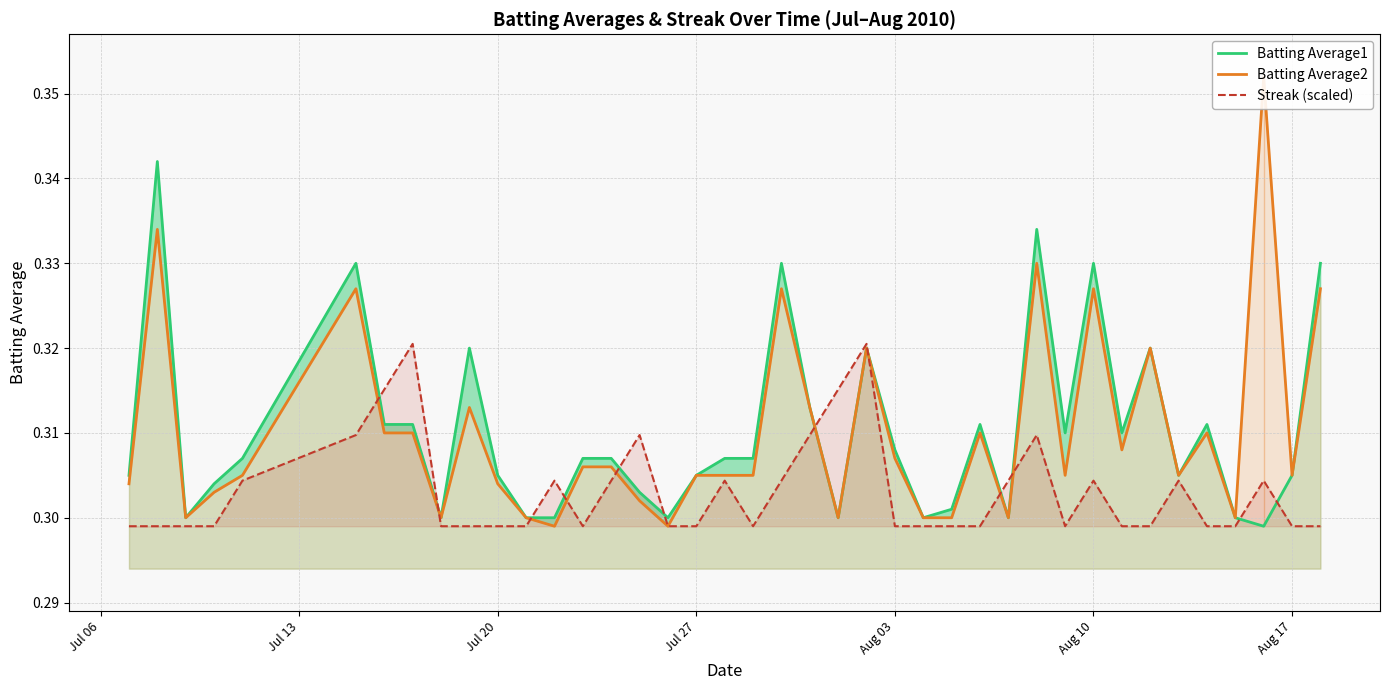

Reading left to right, list all the values displayed in this chart.

Batting Average1: 0.3	0.3	0.3	0.3	0.3	0.3	0.3	0.3	0.3	0.3	0.3	0.3	0.3	0.3	0.3	0.3	0.3	0.3	0.3	0.3	0.3	0.3	0.3	0.3	0.3	0.3	0.3	0.3	0.3	0.3	0.3	0.3	0.3	0.3	0.3	0.3	0.3	0.3	0.3	0.3
Batting Average2: 0.3	0.3	0.3	0.3	0.3	0.3	0.3	0.3	0.3	0.3	0.3	0.3	0.3	0.3	0.3	0.3	0.3	0.3	0.3	0.3	0.3	0.3	0.3	0.3	0.3	0.3	0.3	0.3	0.3	0.3	0.3	0.3	0.3	0.3	0.3	0.3	0.3	0.4	0.3	0.3
Streak (scaled): 0.3	0.3	0.3	0.3	0.3	0.3	0.3	0.3	0.3	0.3	0.3	0.3	0.3	0.3	0.3	0.3	0.3	0.3	0.3	0.3	0.3	0.3	0.3	0.3	0.3	0.3	0.3	0.3	0.3	0.3	0.3	0.3	0.3	0.3	0.3	0.3	0.3	0.3	0.3	0.3